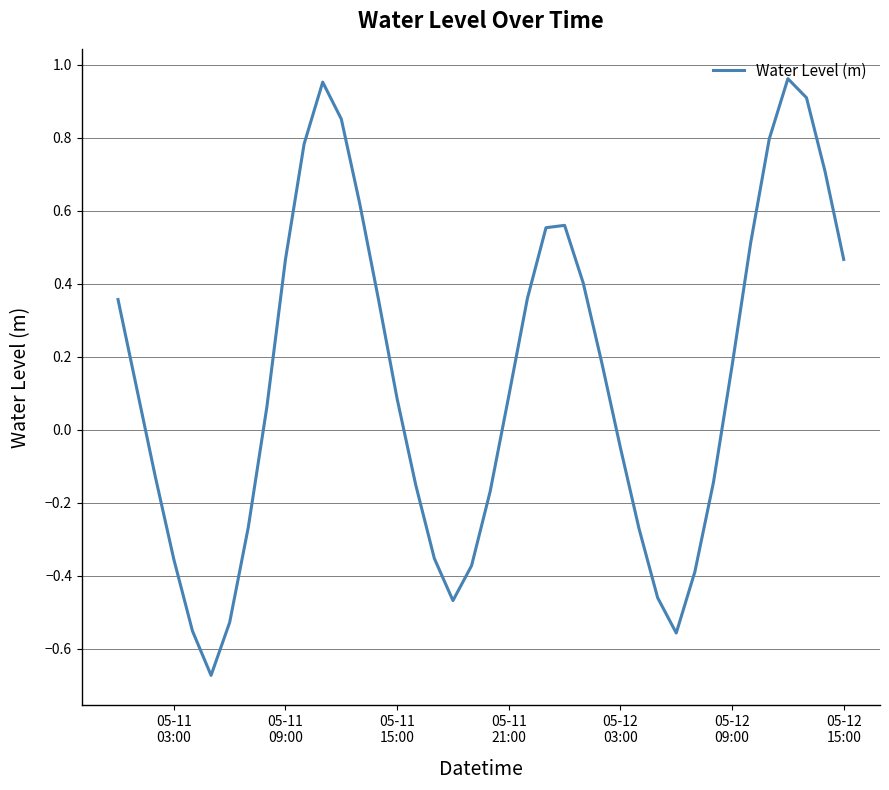

What is the difference between the maximum and minimum values?

1.6